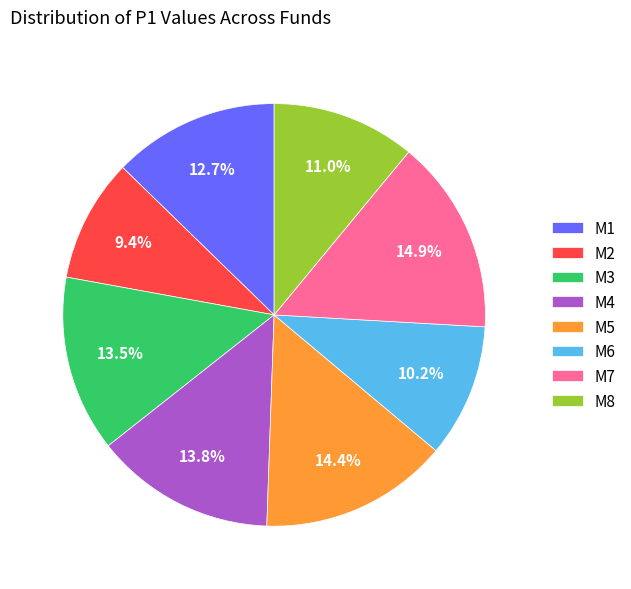

Between M8 and M5, which is larger?

M5